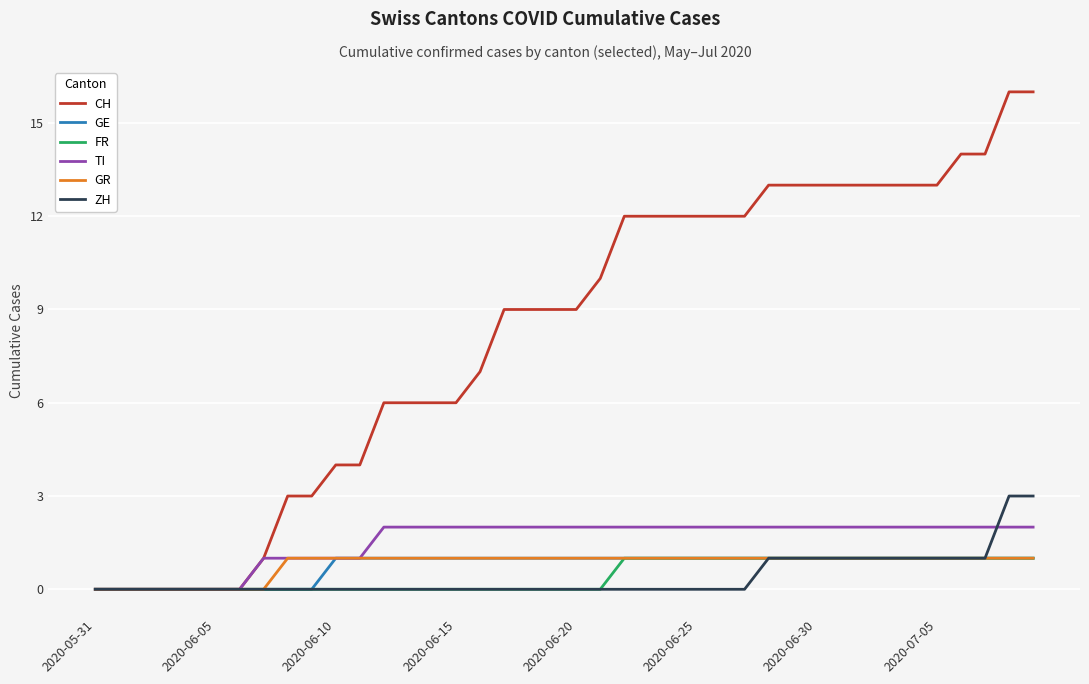

How many lines are shown in the chart?

6